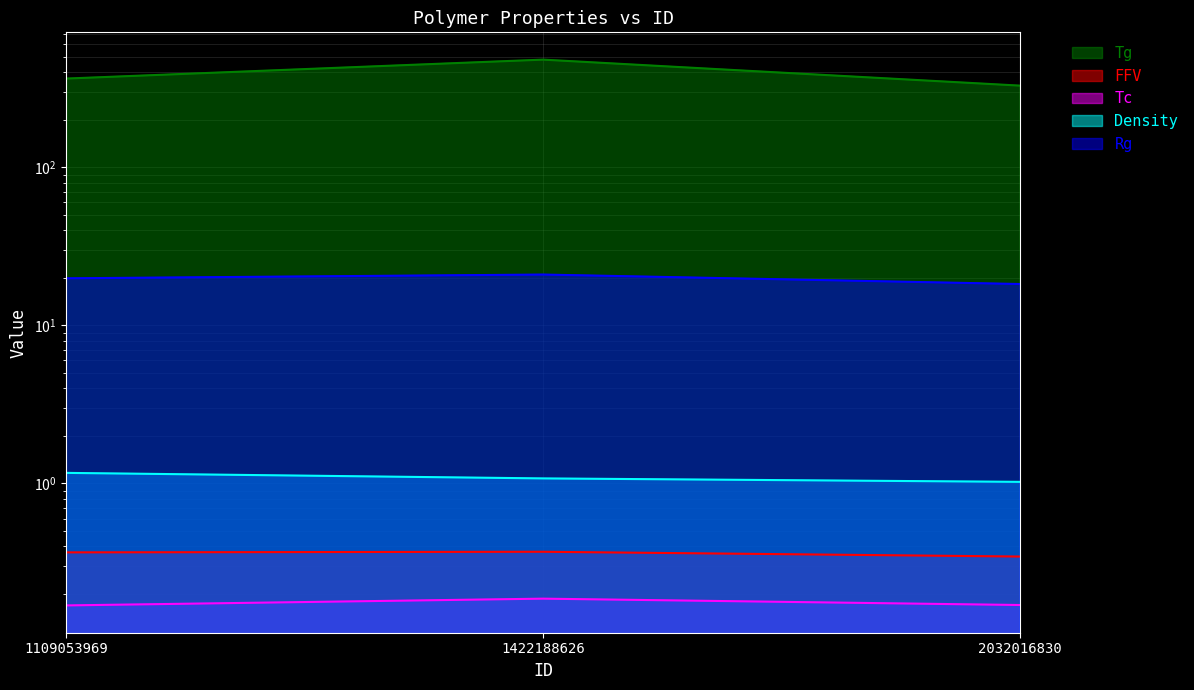

What is the total value across all series at 1109053969?

386.3